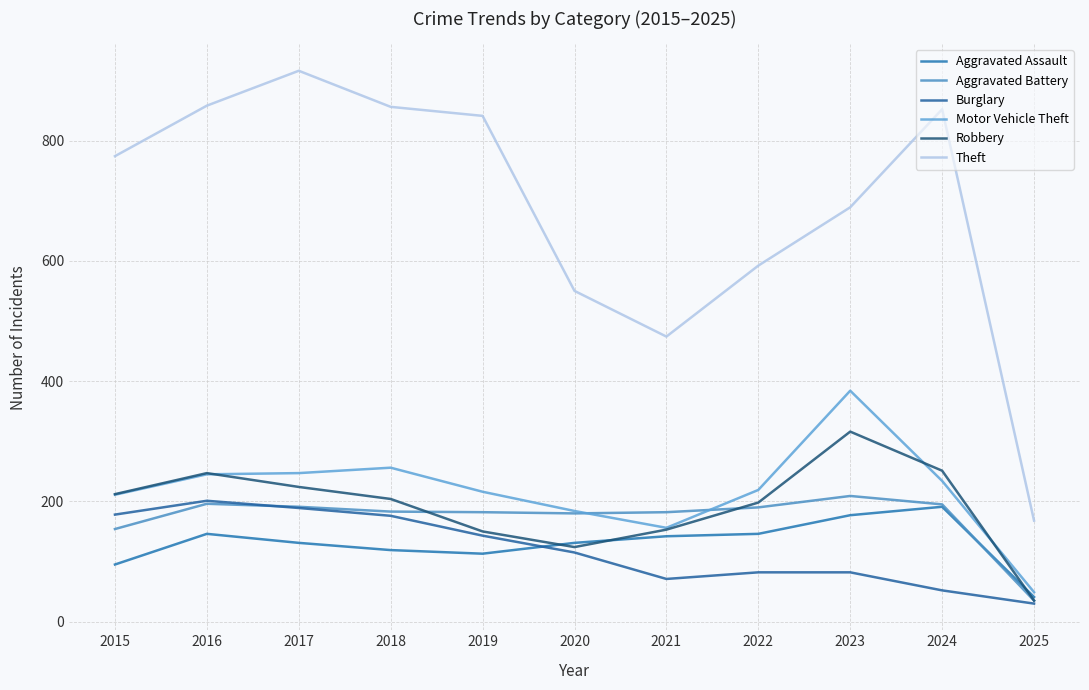

What is the highest value of the Motor Vehicle Theft series?

384